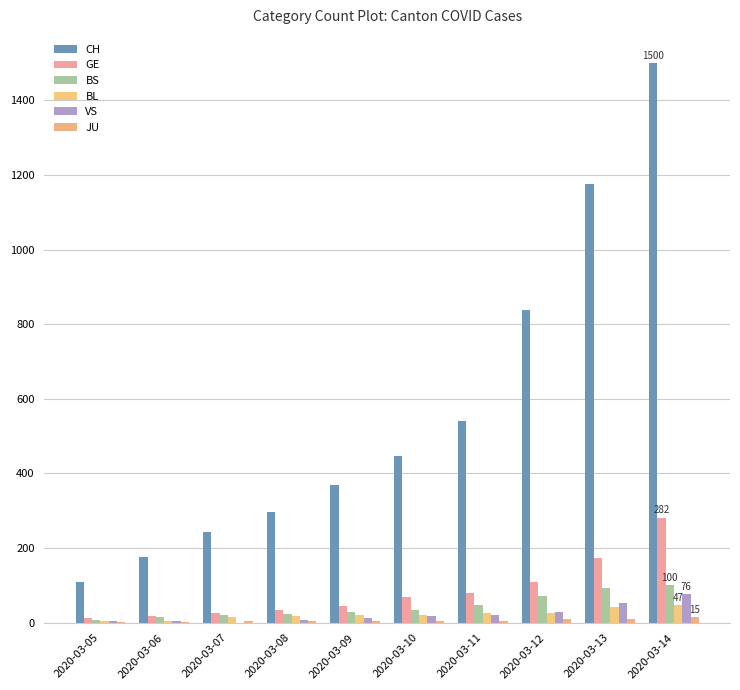

Which category has the highest value in the BL series?

2020-03-14